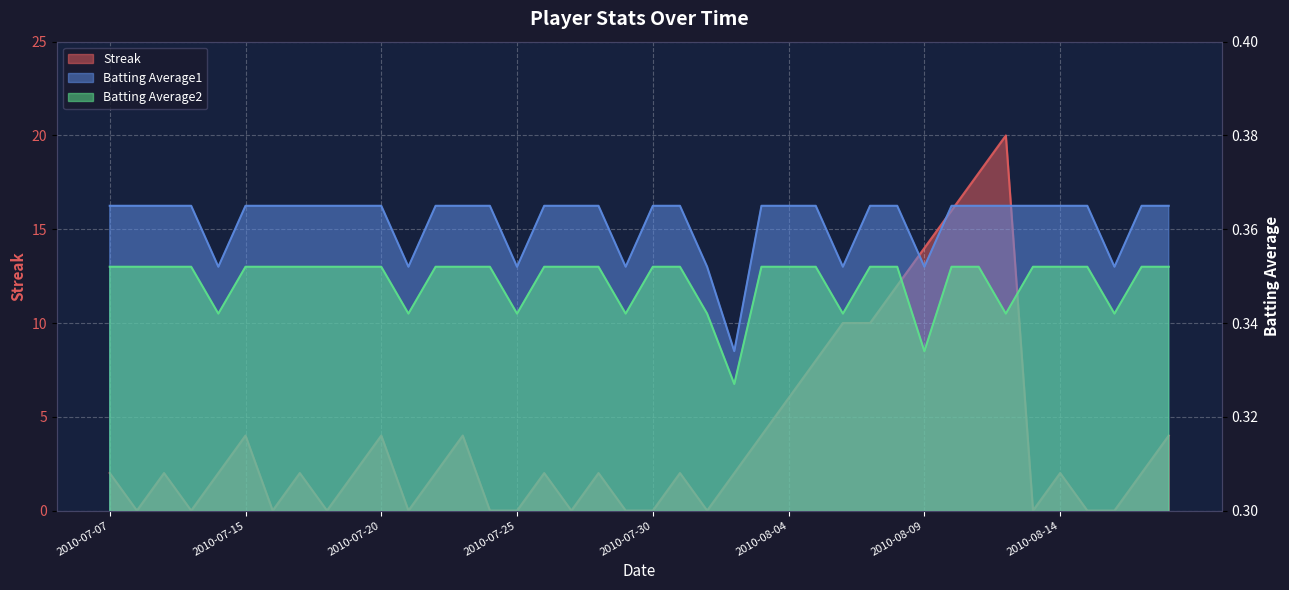

How many series are shown in this chart?

3